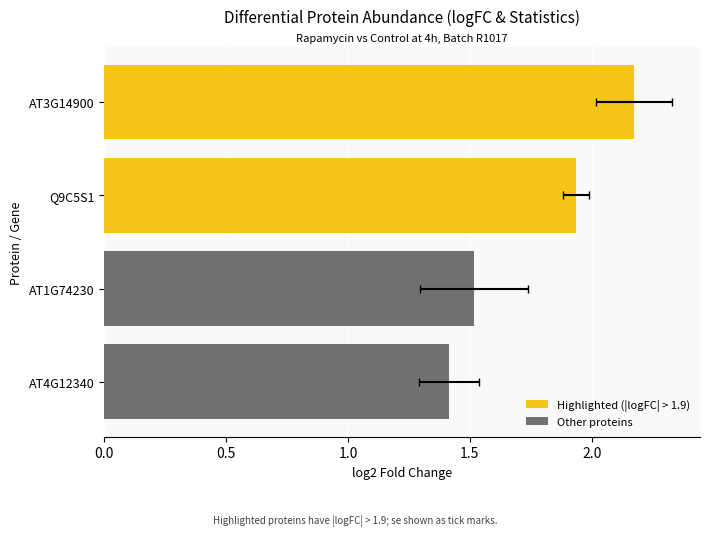

The value of Highlighted (|logFC| > 1.9) at 0.0 is 3.5. True or false?

False